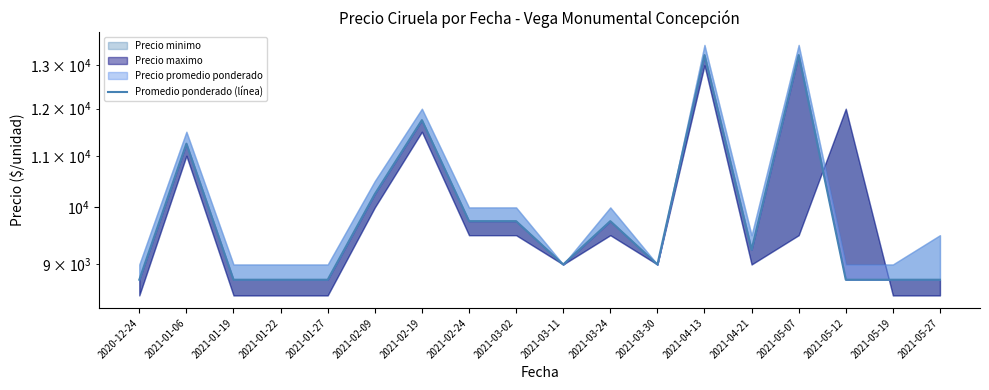

Is it true that the value at 2021-03-02 is 9750?

True